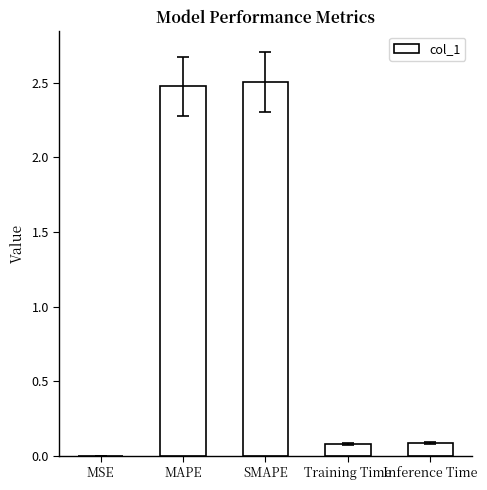

Which category has the highest value across all series?

SMAPE